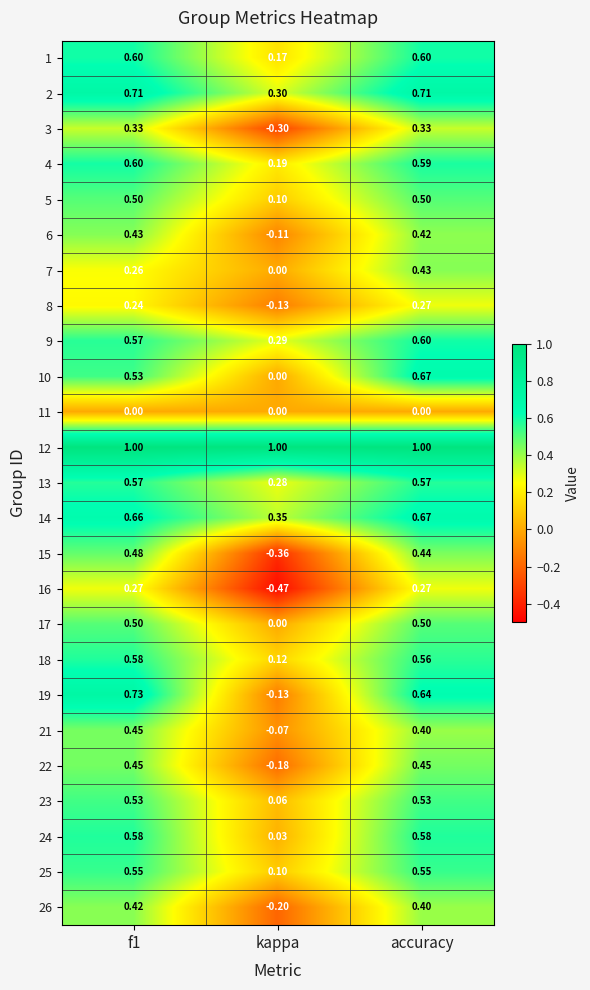

At which category is the sum across all series the highest?

accuracy